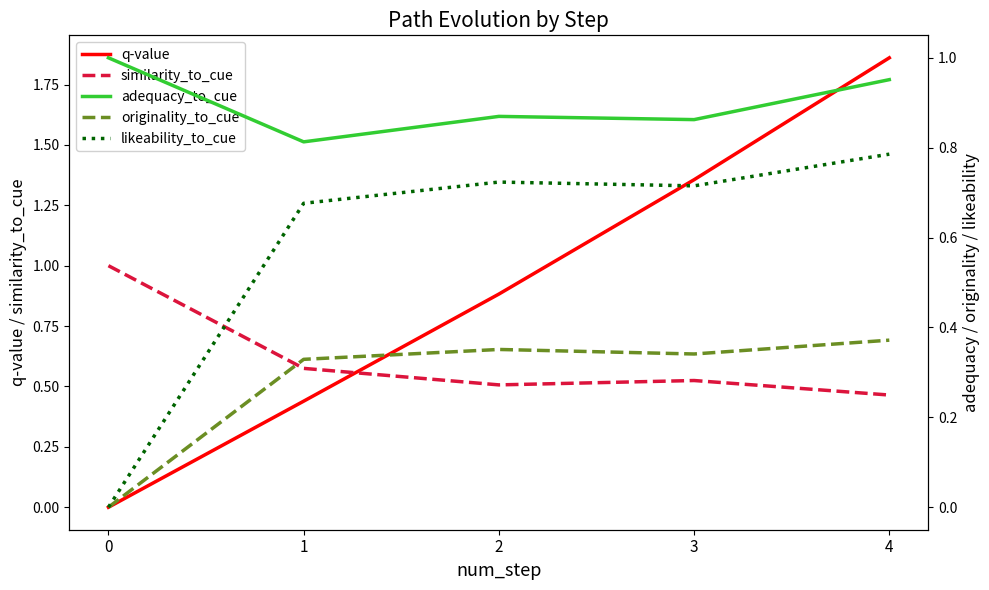

Does the chart have visible grid lines?

No